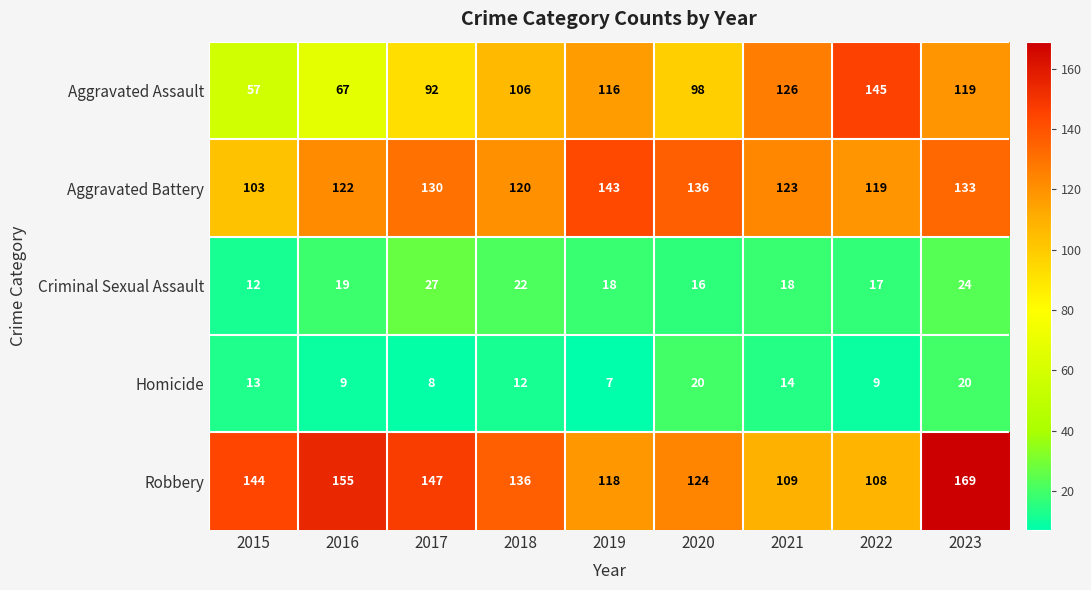

True or false: Robbery has a value of 269 at 2023.

False